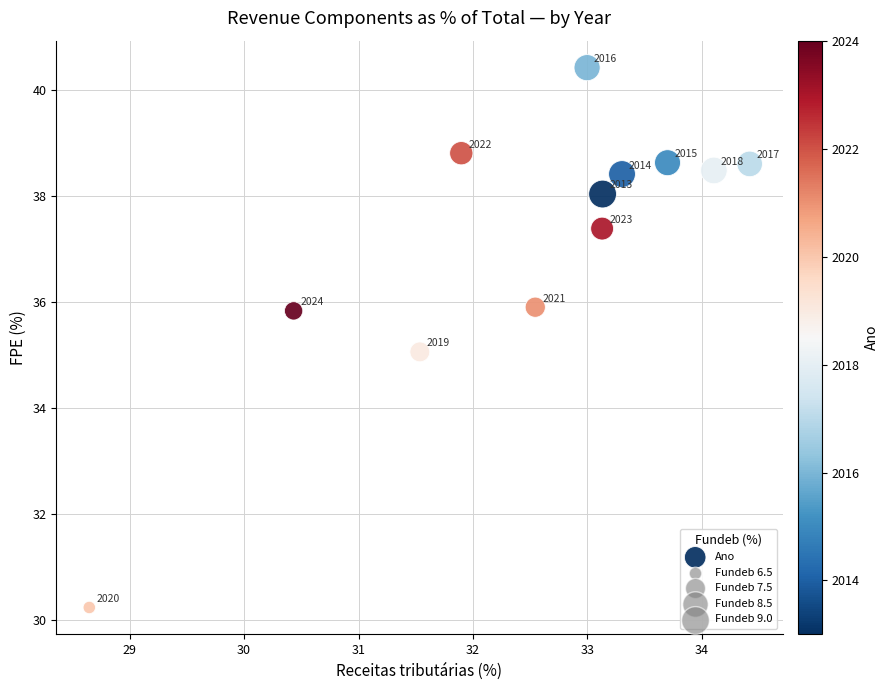

What is the average X value?

32.5